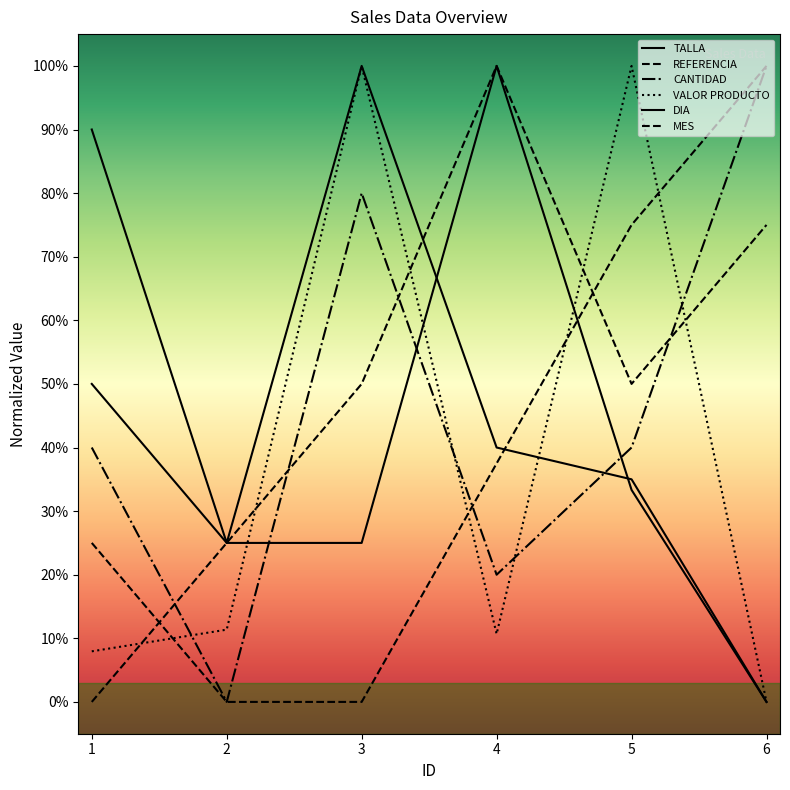

Does the chart have visible grid lines?

No